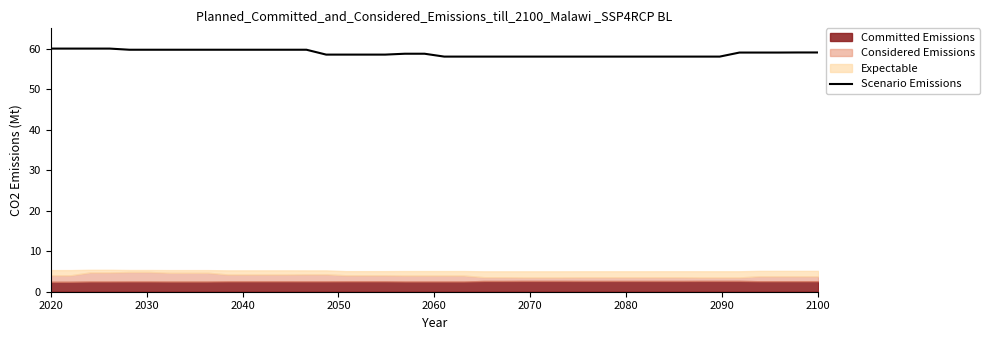

True or false: Scenario Emissions has a value of 60.0 at 2020.

True